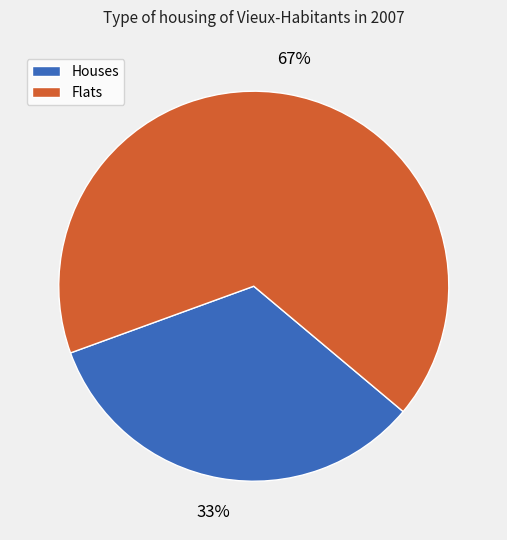

Count the number of slices in the pie.

2